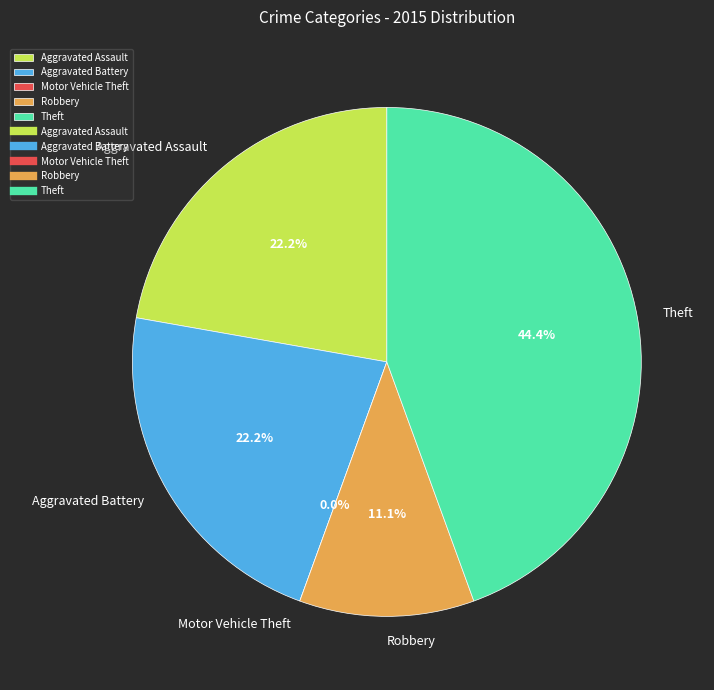

What percentage is NOT represented by Aggravated Assault?

77.8%